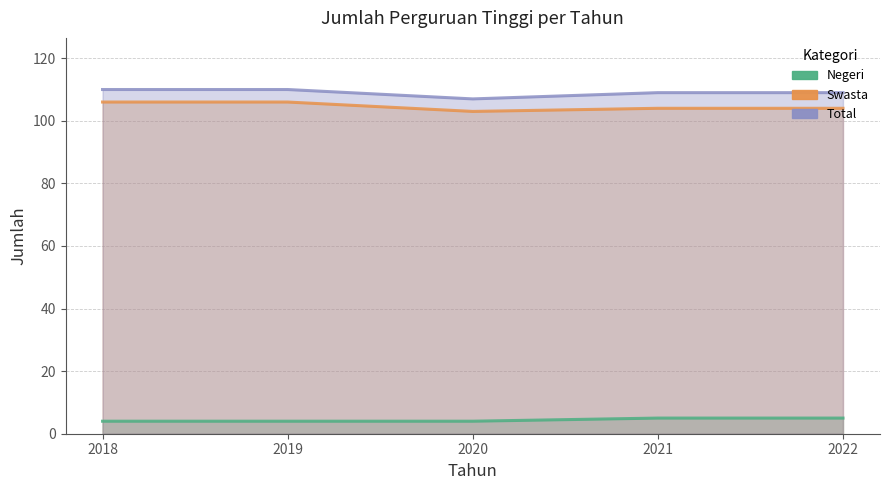

Does the chart display data point markers on the line(s)?

No